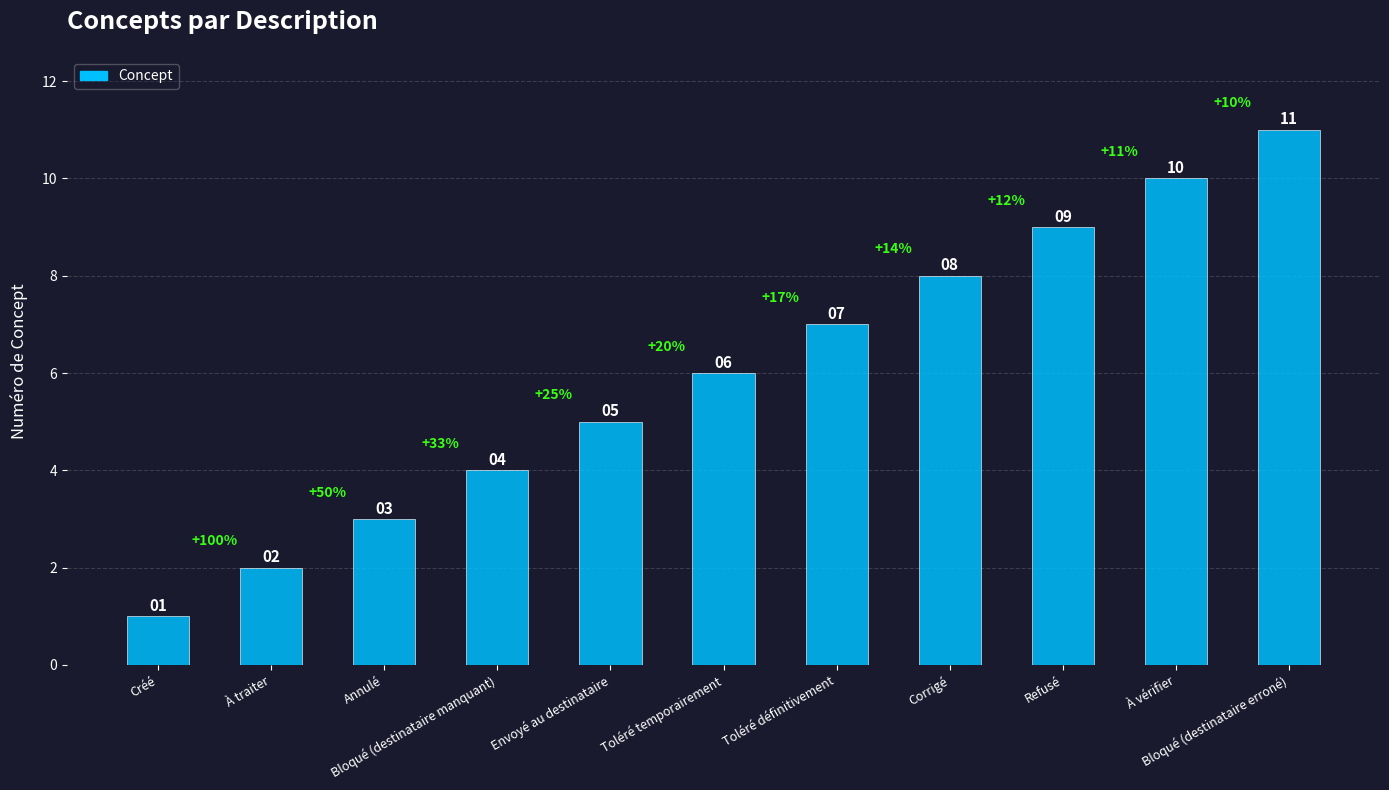

What is the label of the 4th bar from the right?

Corrigé